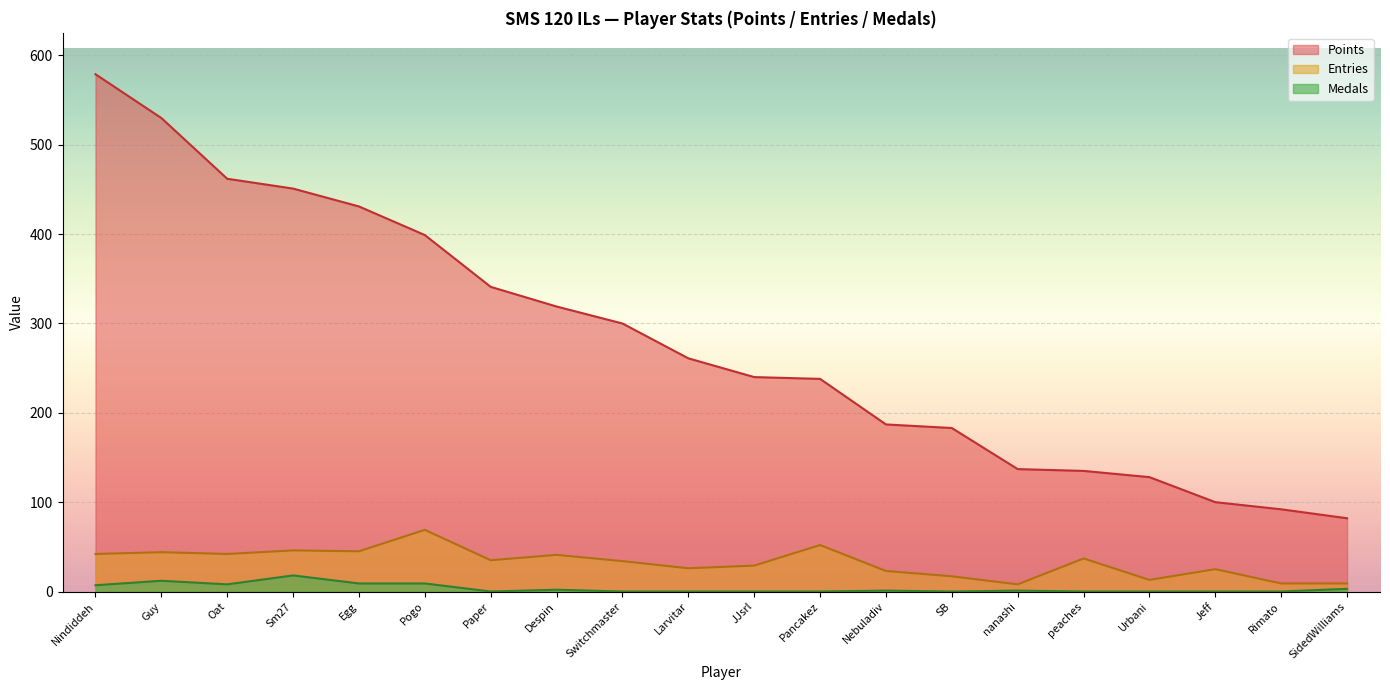

At which category does Entries reach its first local peak?

Guy